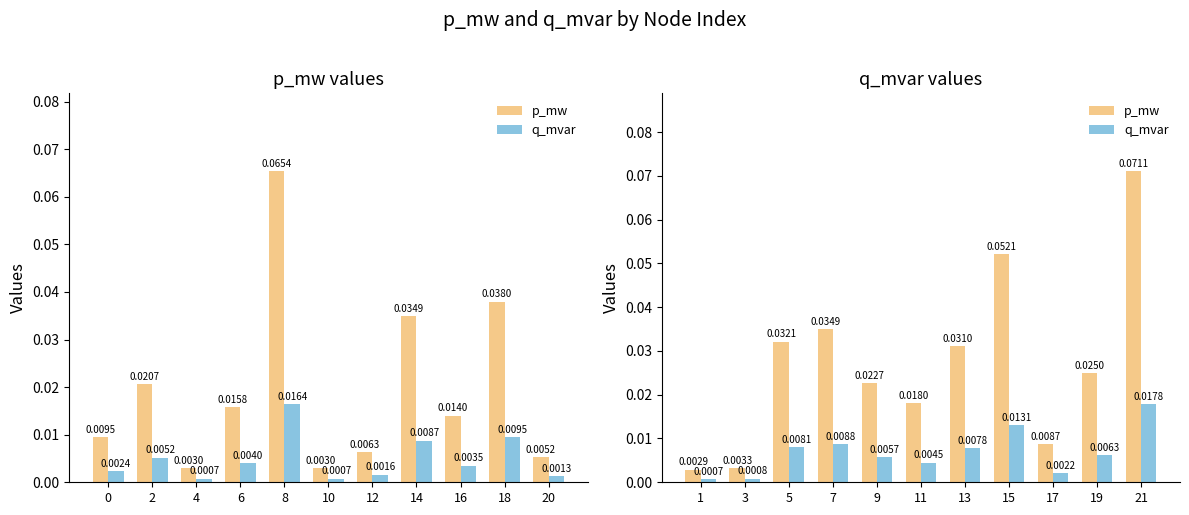

Reading right to left, what are all the values shown in this chart?

p_mw: 0.1	0.0	0.0	0.1	0.0	0.0	0.0	0.0	0.0	0.0	0.0
q_mvar: 0.0	0.0	0.0	0.0	0.0	0.0	0.0	0.0	0.0	0.0	0.0